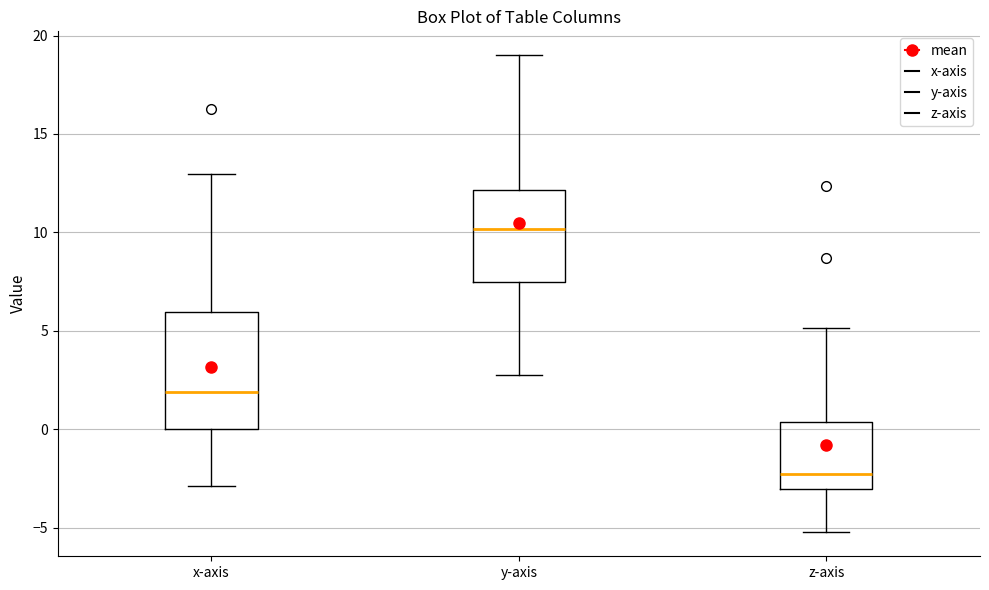

Where is the upper edge of the box for x-axis on the y-axis? The values are not printed on the chart, so give them approximately, as read against the axis.

6.0